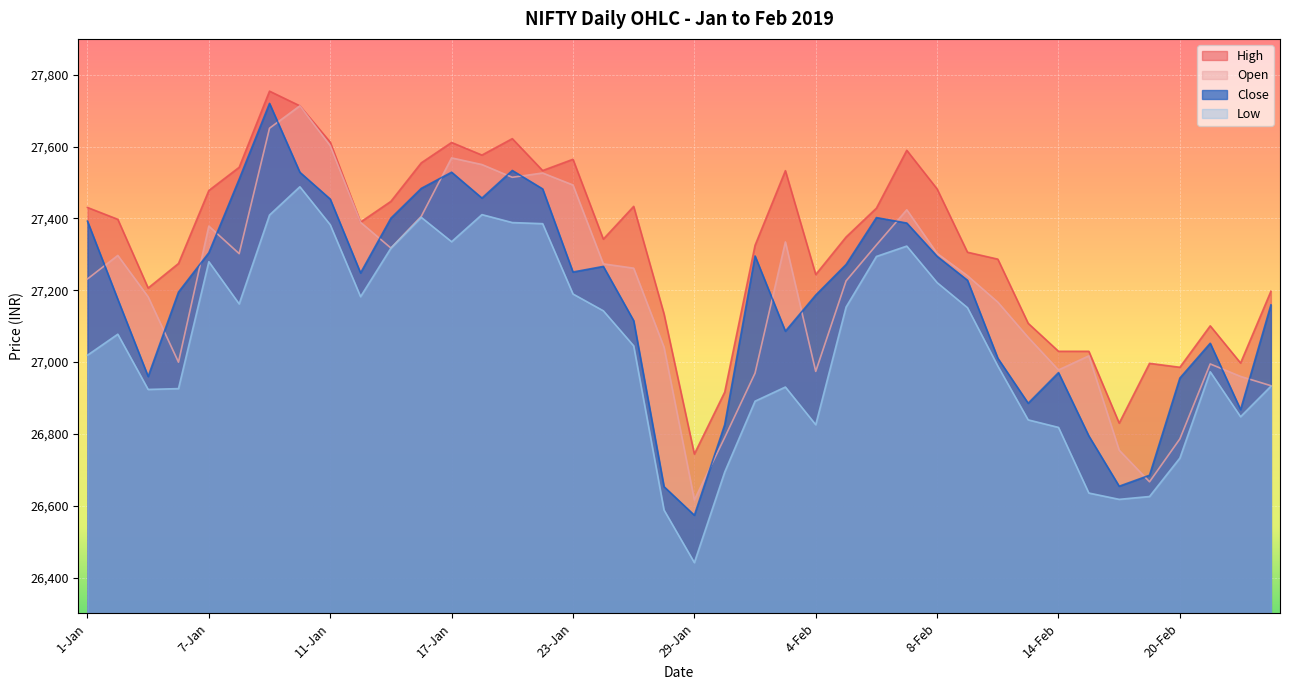

What is the spread (max minus min) of values at 15-Jan?

130.5